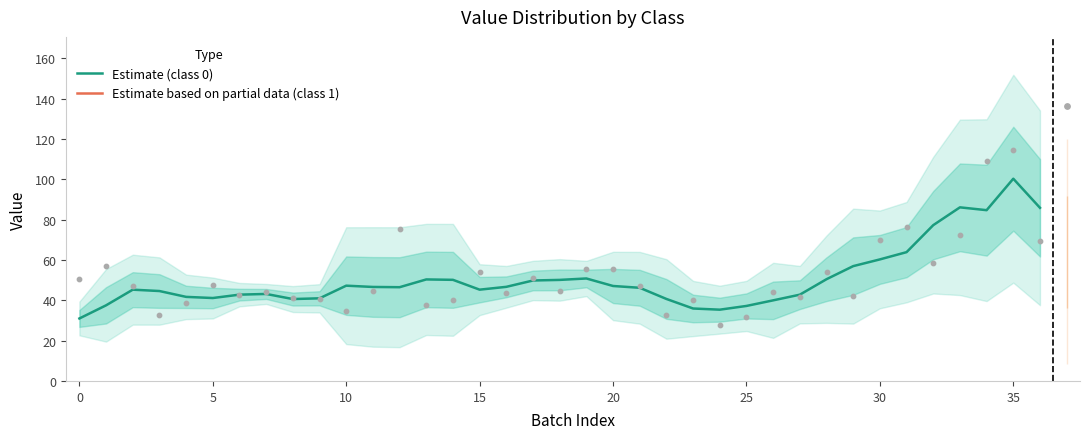

True or false: Estimate (class 0) has a value of 61.7 at 5.

False